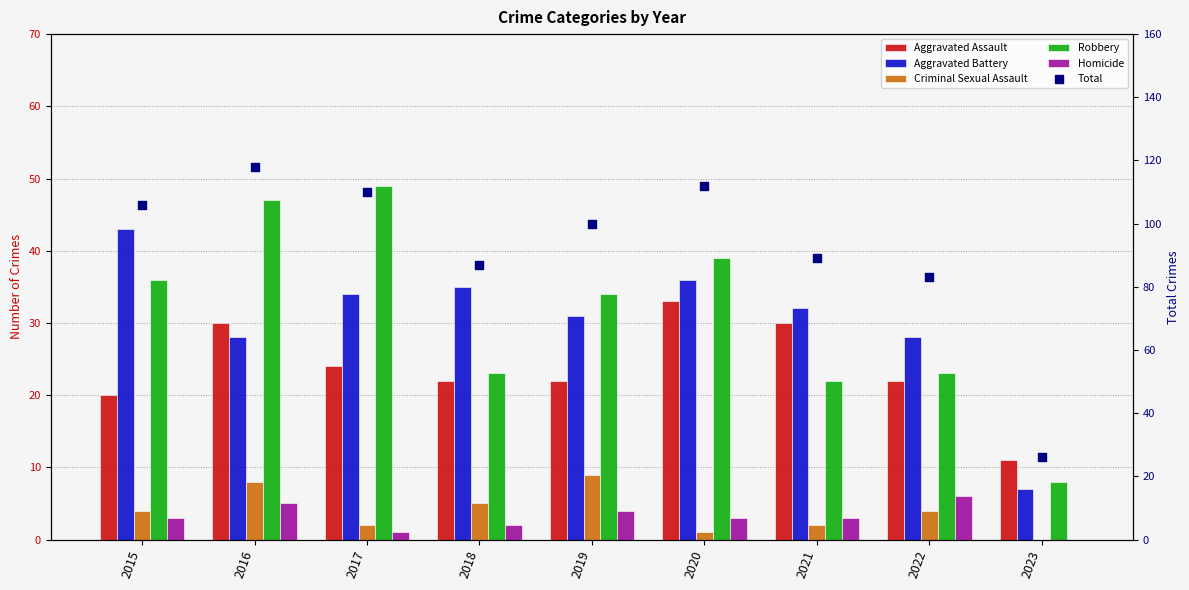

Which series has the largest total across all categories?

Total